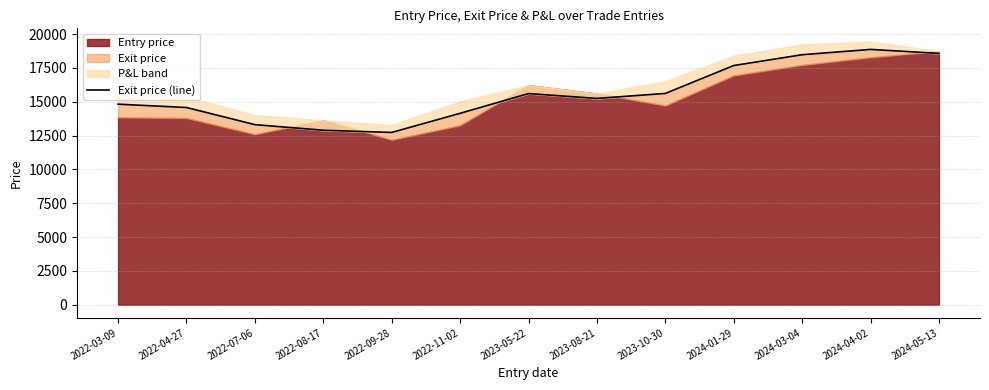

Which has a higher value, 2023-08-21 or 2022-07-06?

2023-08-21